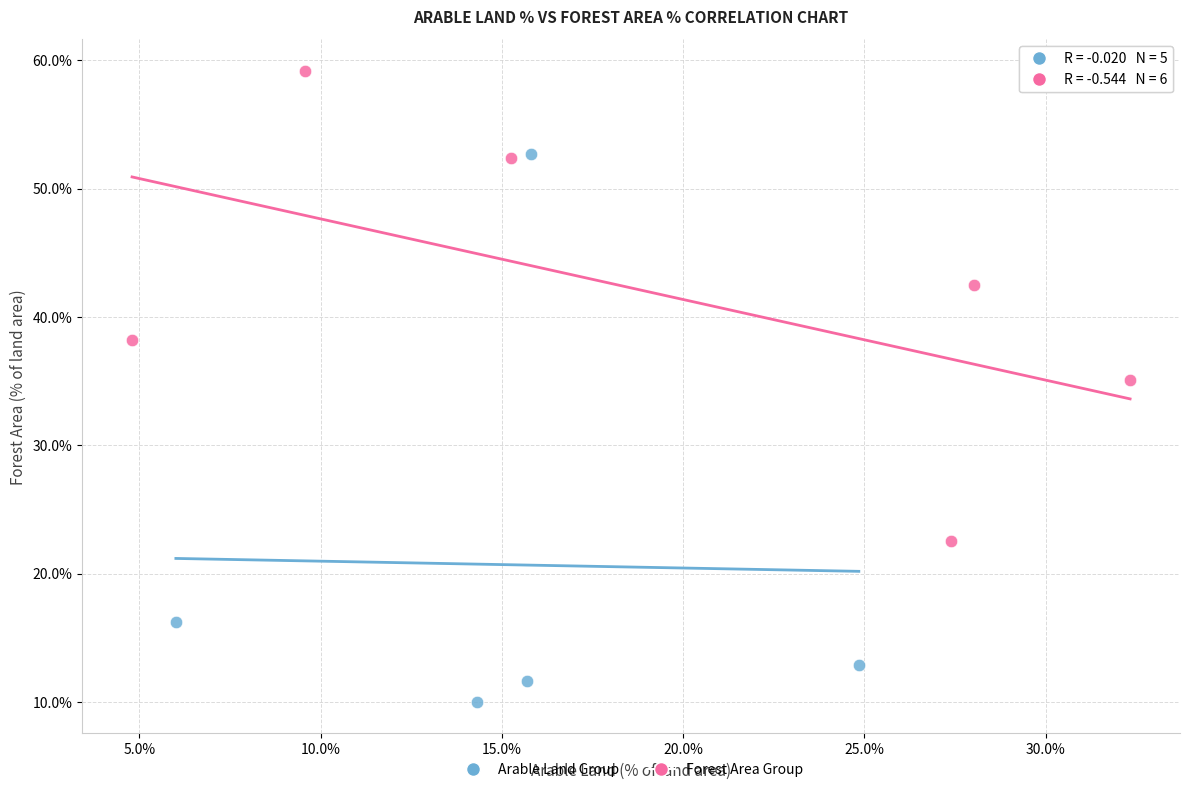

Which series contains the highest Y value?

Forest Area Group